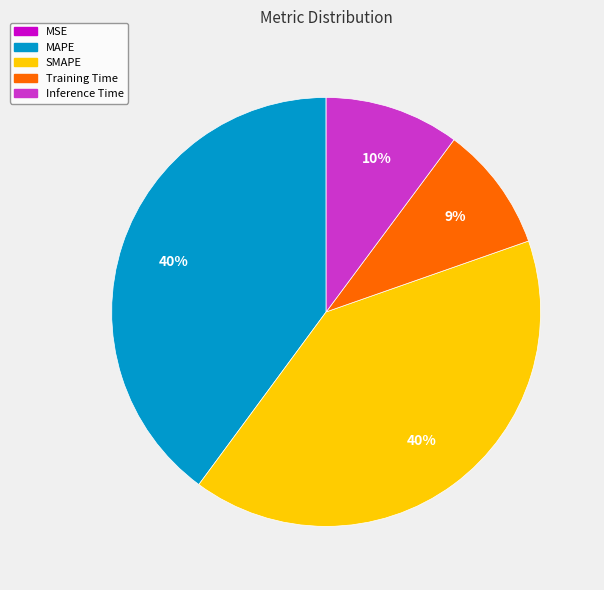

True or false: Inference Time accounts for 10% of the total.

True